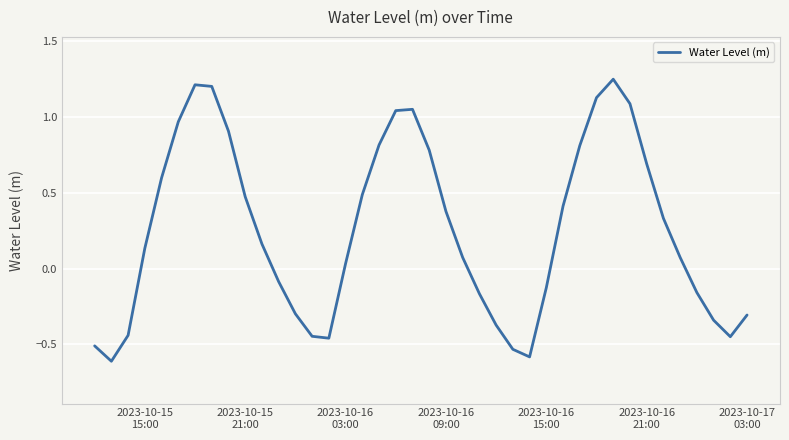

What is the difference between the maximum and minimum values?

1.9